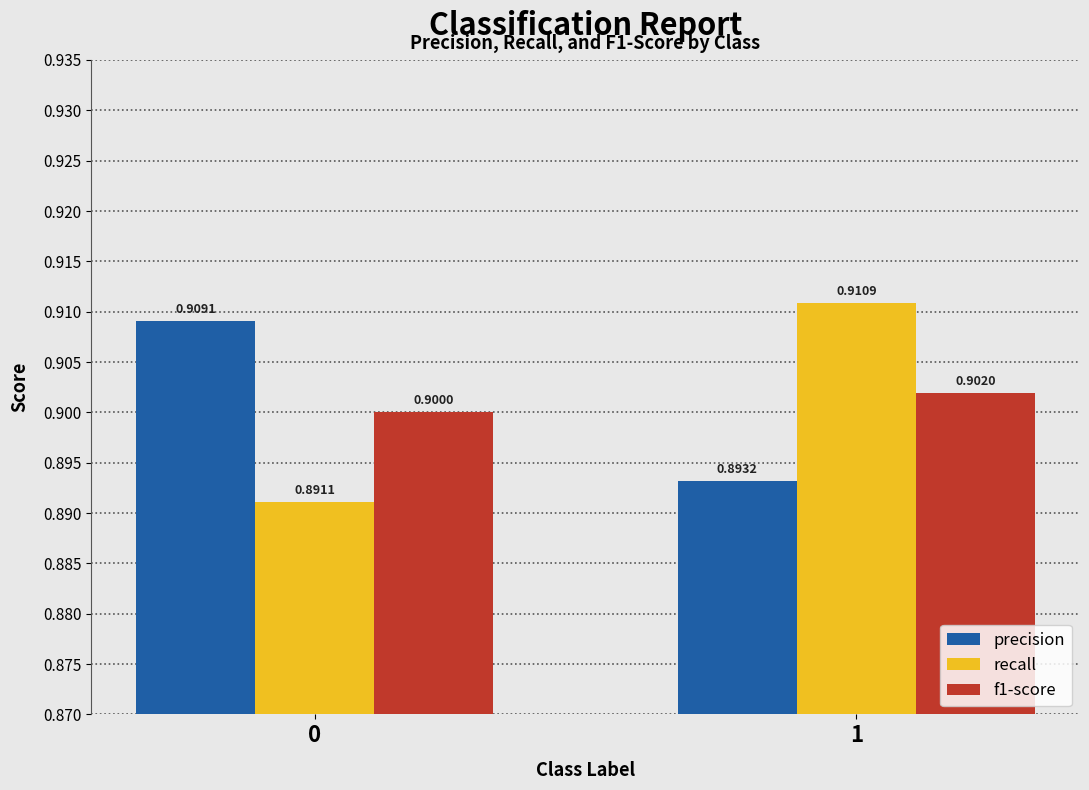

What is the average value of the recall series?

0.9